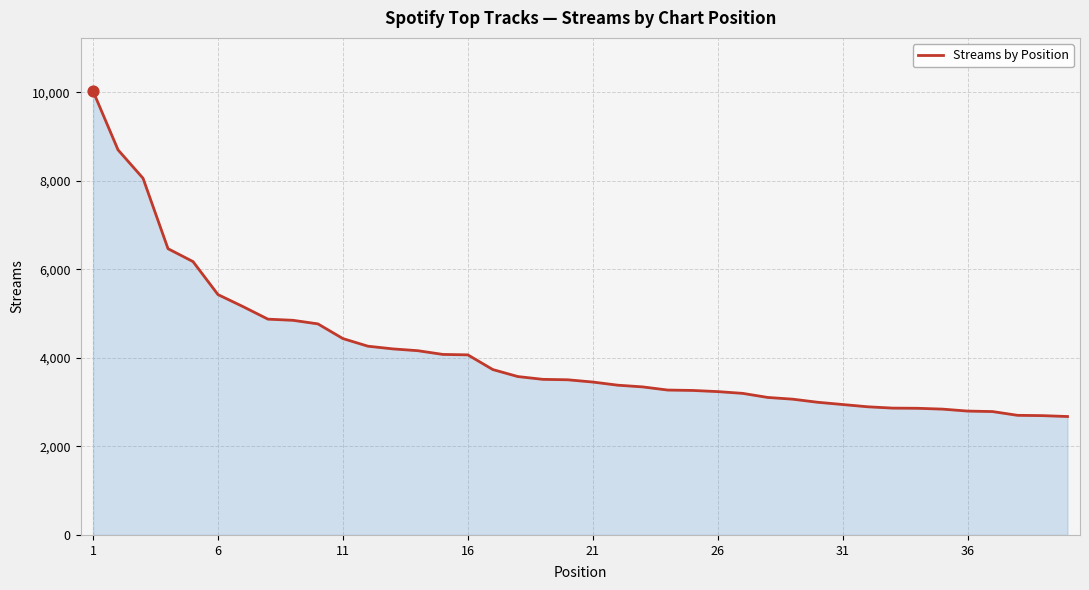

What is the greatest value displayed?

10028